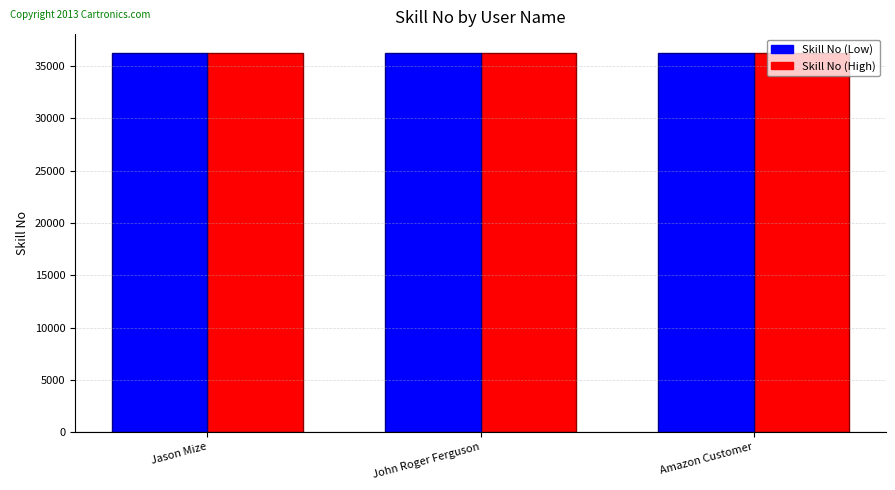

What is the lowest value of the Skill No (High) series?

36261